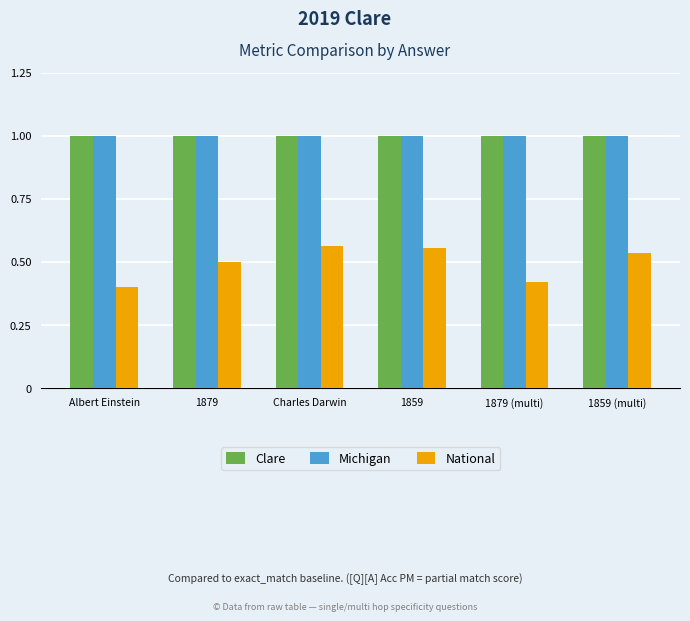

True or false: Michigan has a value of 1.0 at Albert Einstein.

True